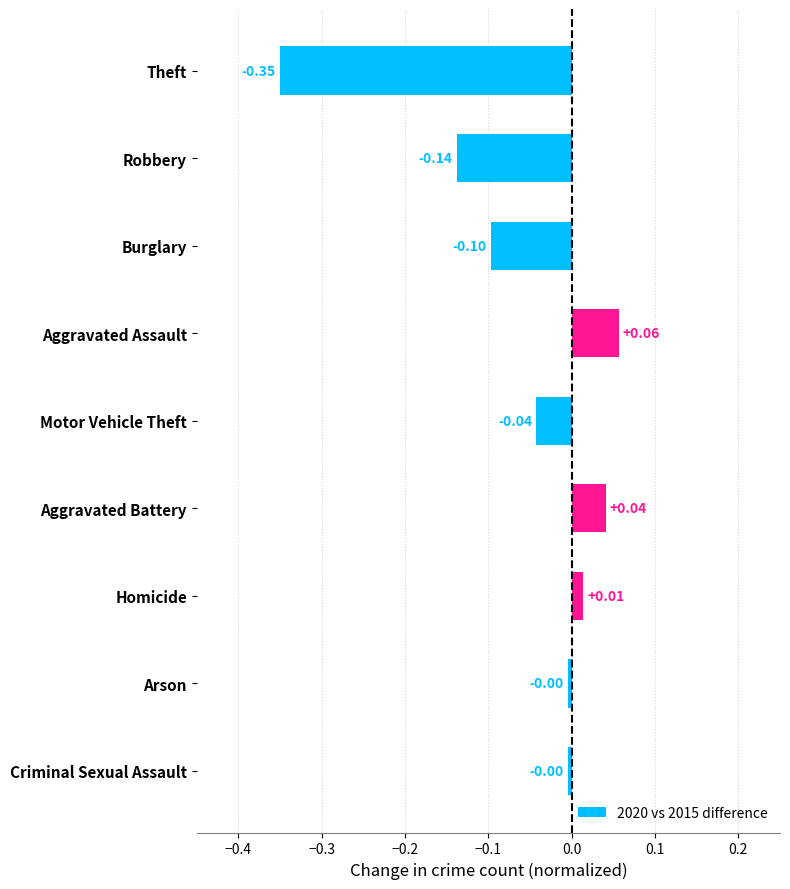

What is the difference between the maximum and minimum values?

0.4